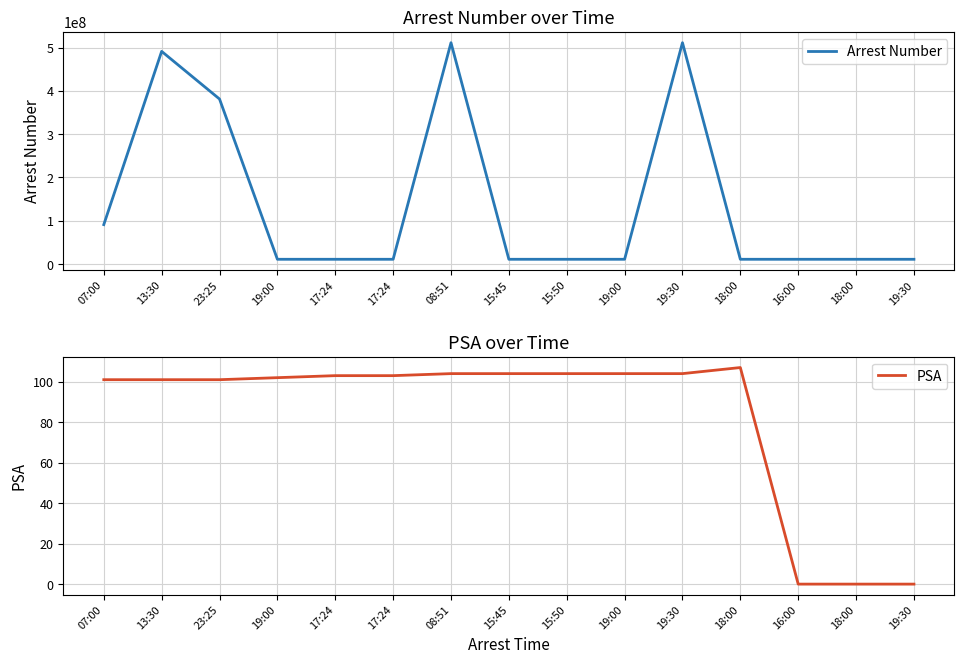

Is it true that PSA equals 40 at 17:24?

False